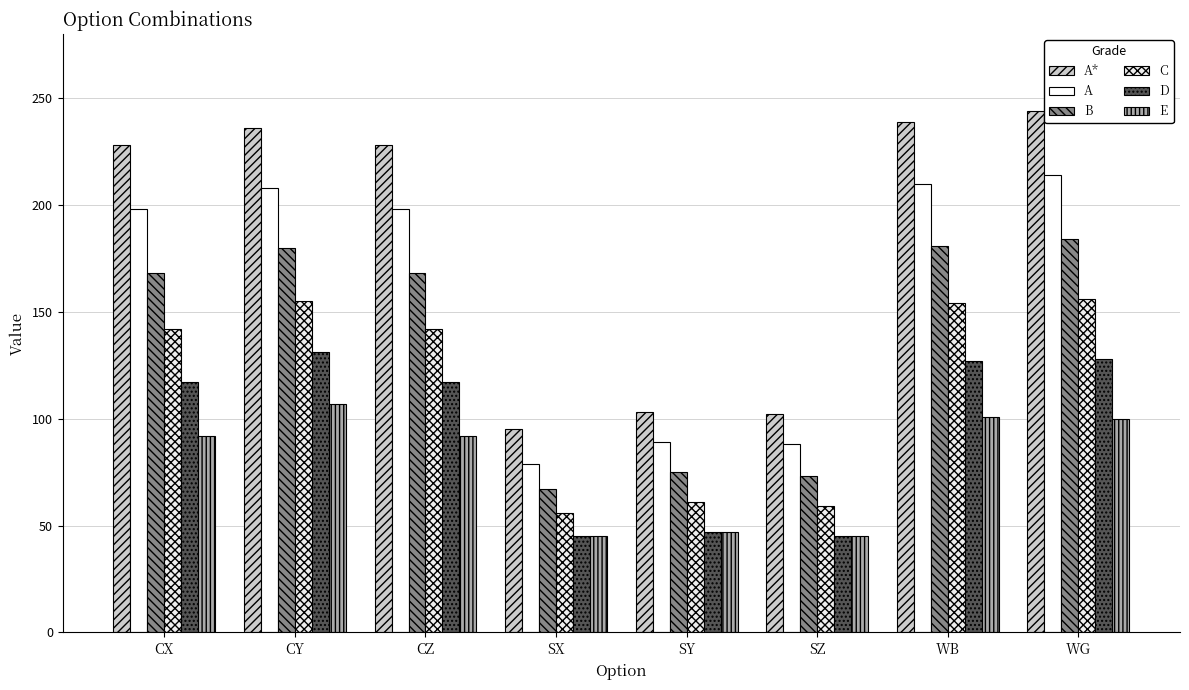

What position from the right is WG?

1